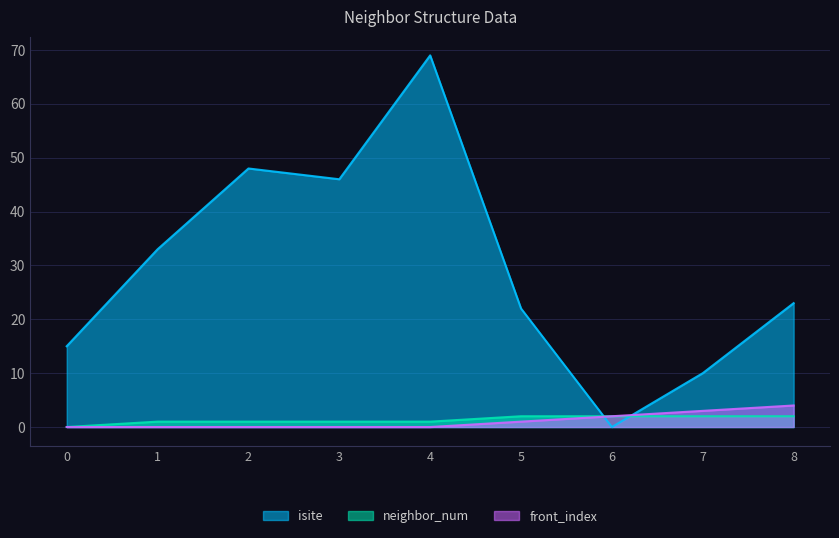

At which label is front_index closest to 2?

6